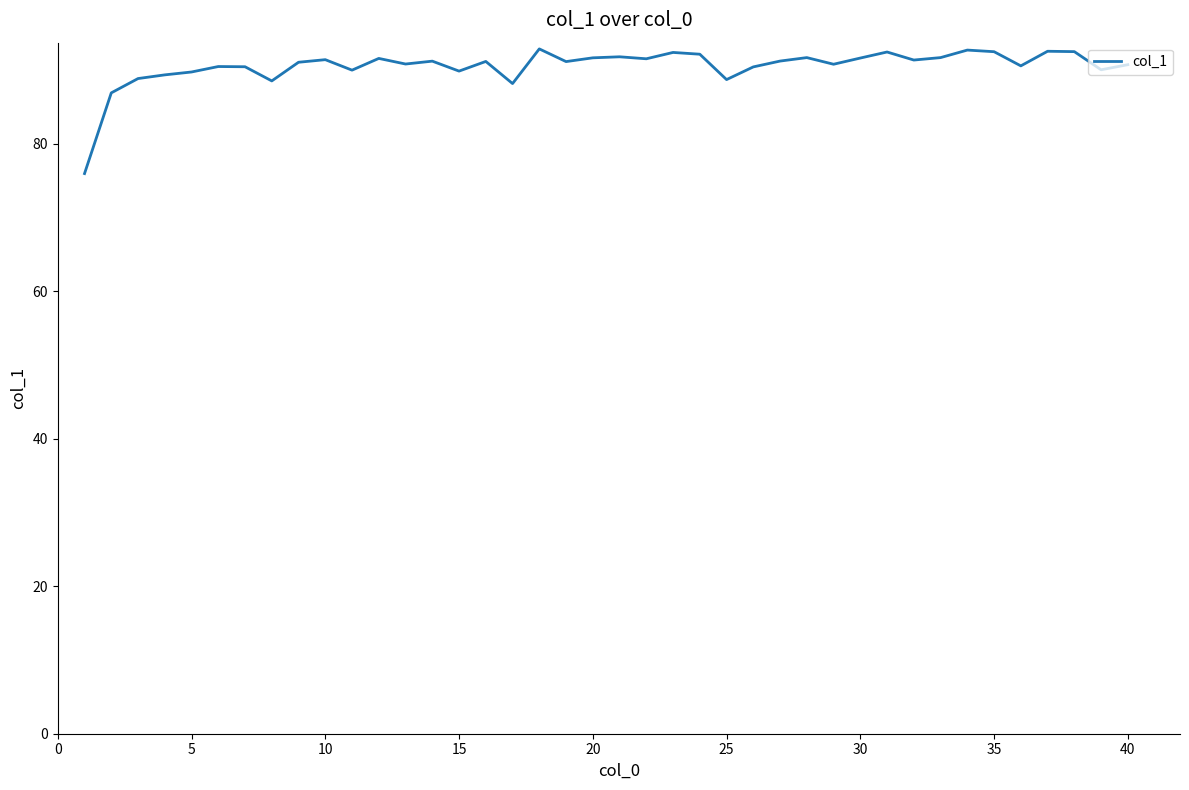

What is the maximum value shown in the chart?

92.8